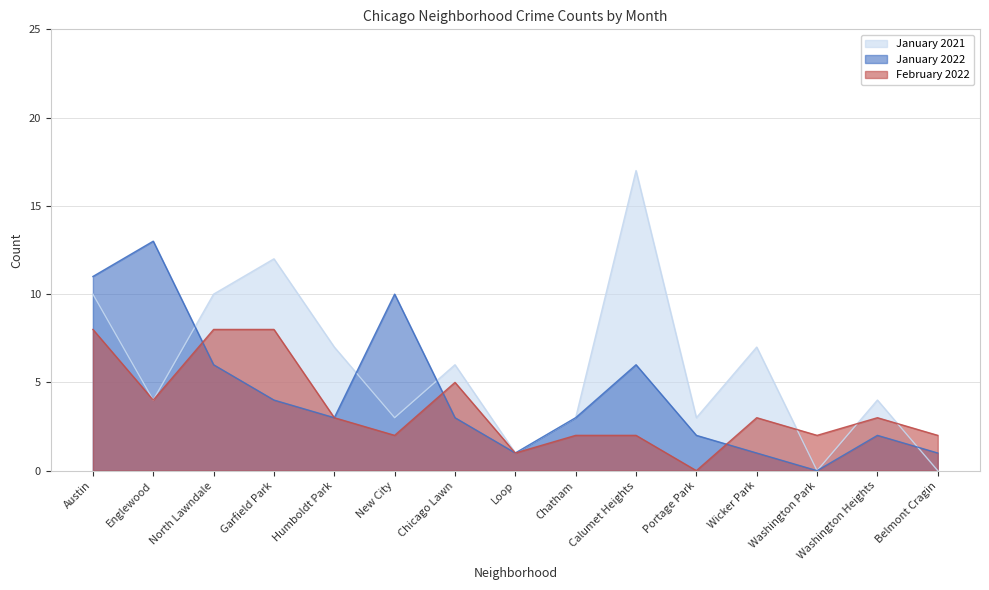

What is the value of the January 2021 point at the 3rd from the left?

10